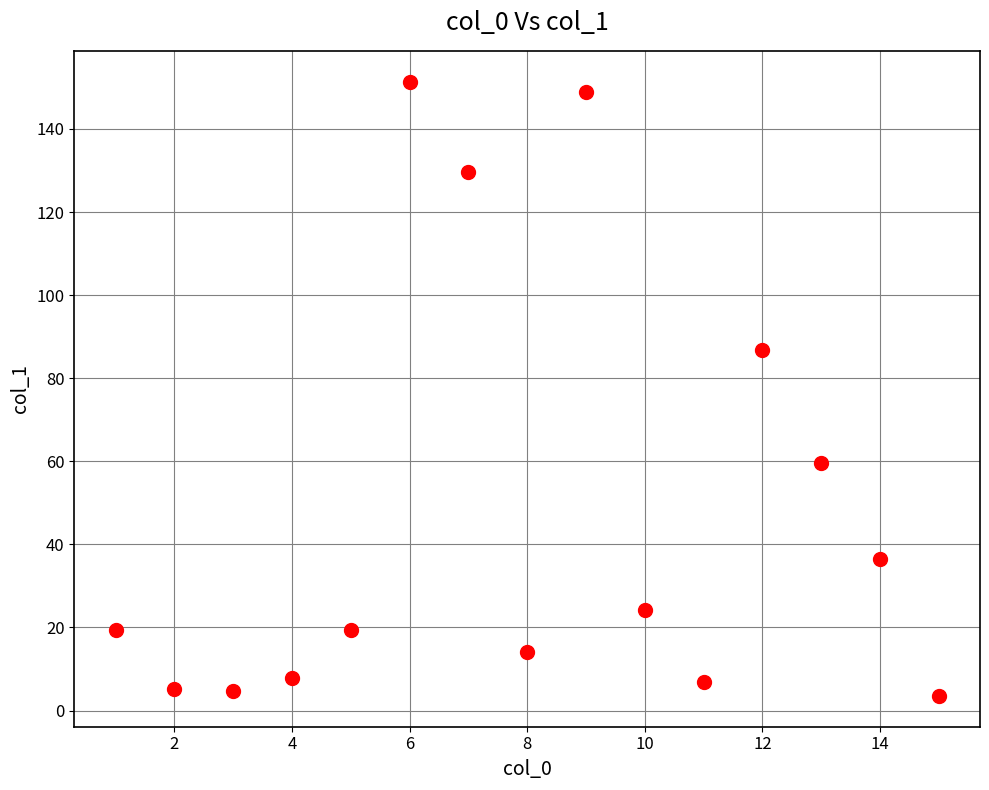

What is the range of X values (max minus min)?

14.0